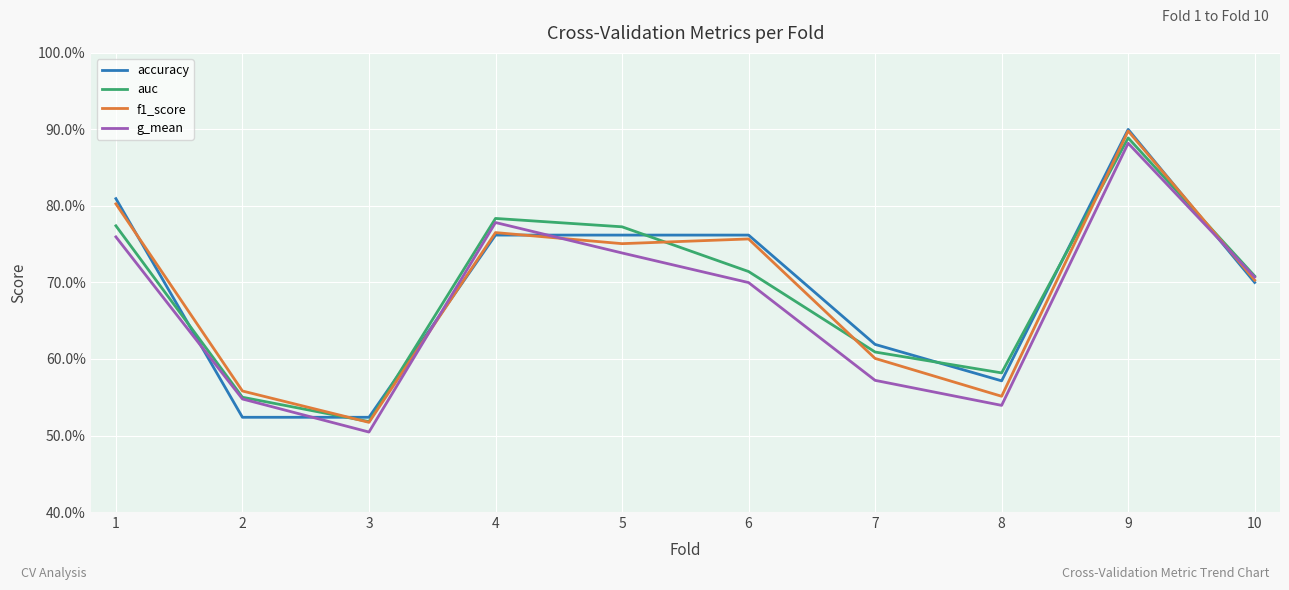

Is this an area chart (filled region under the line)?

No